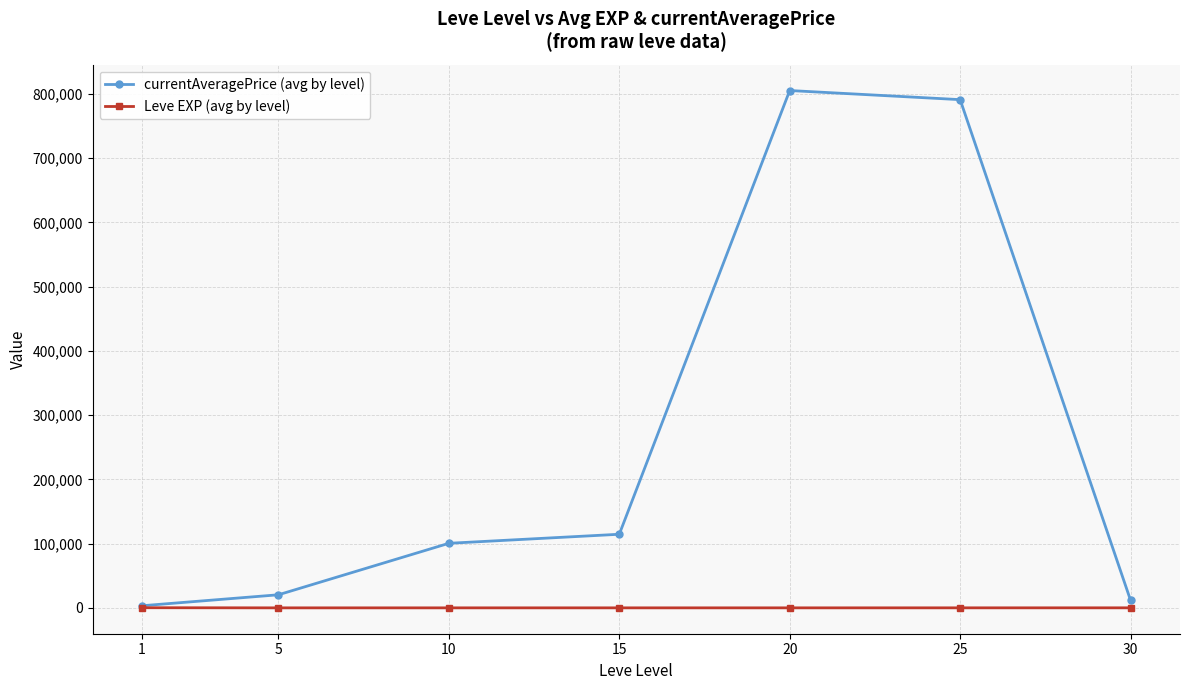

Rank the series at 15 from highest to lowest value.

currentAveragePrice (avg by level), Leve EXP (avg by level)